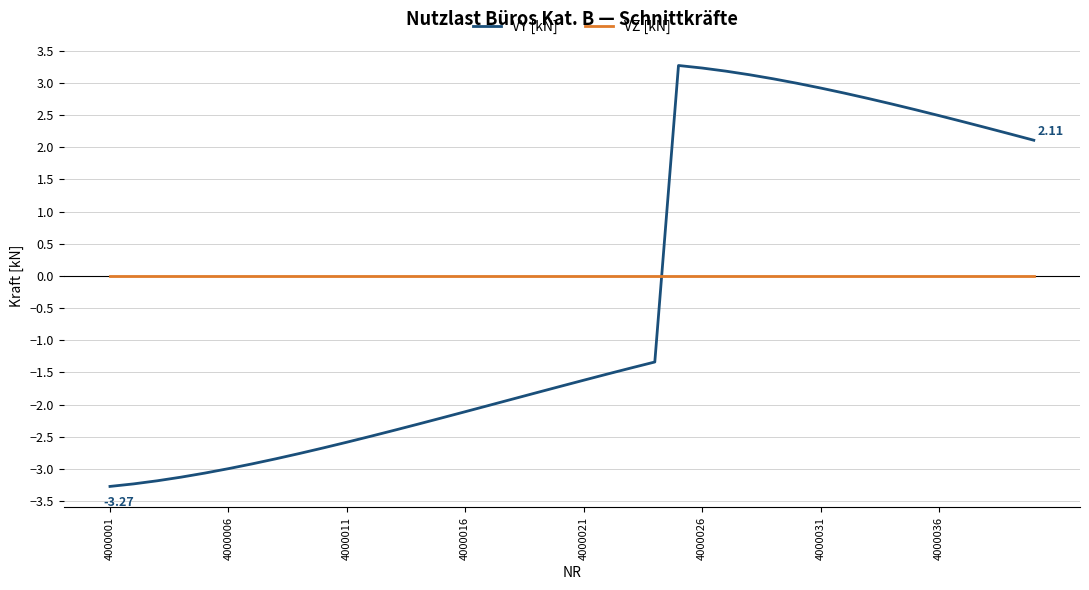

How many lines are shown in the chart?

2